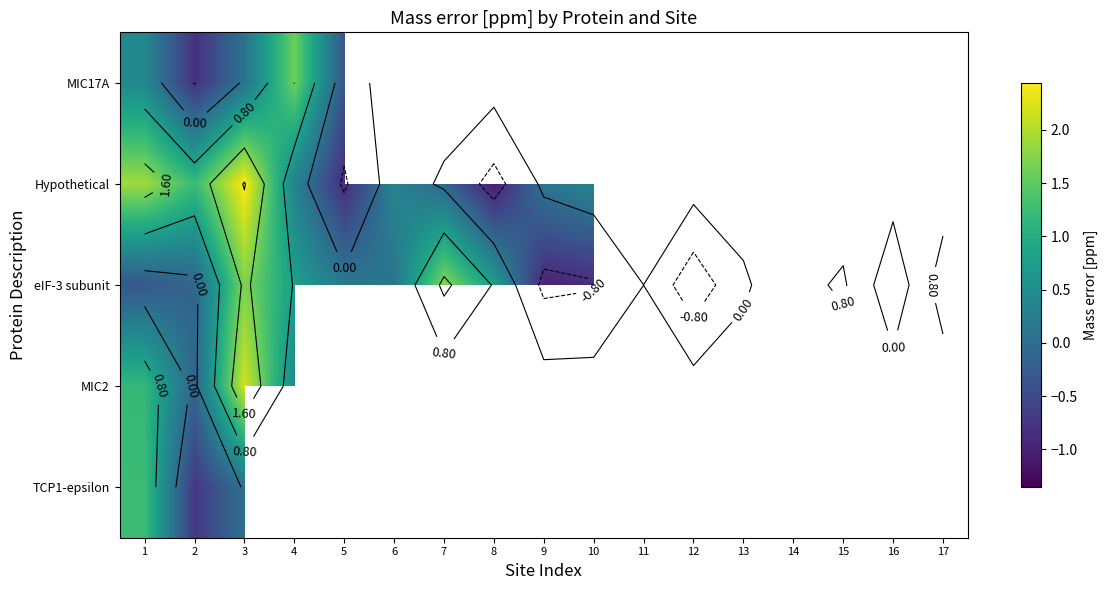

The Hypothetical series shows 0.3 at 4. True or false?

True